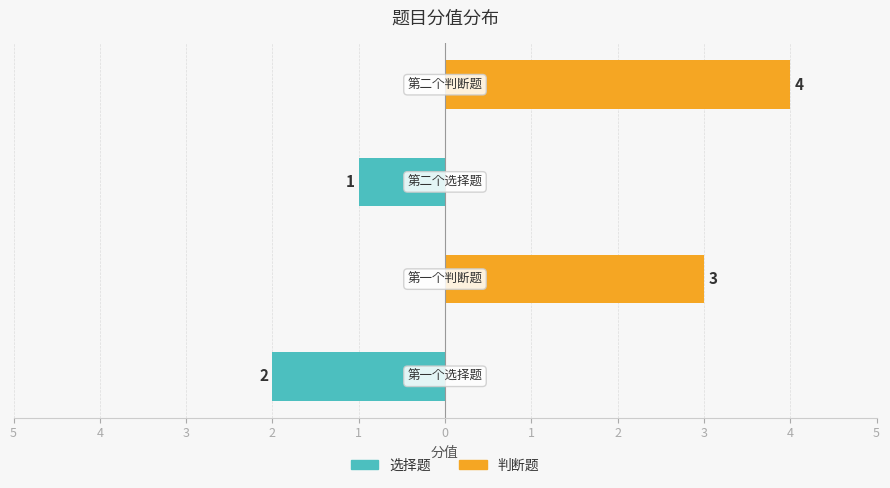

The 选择题 series shows -1 at 2. True or false?

False